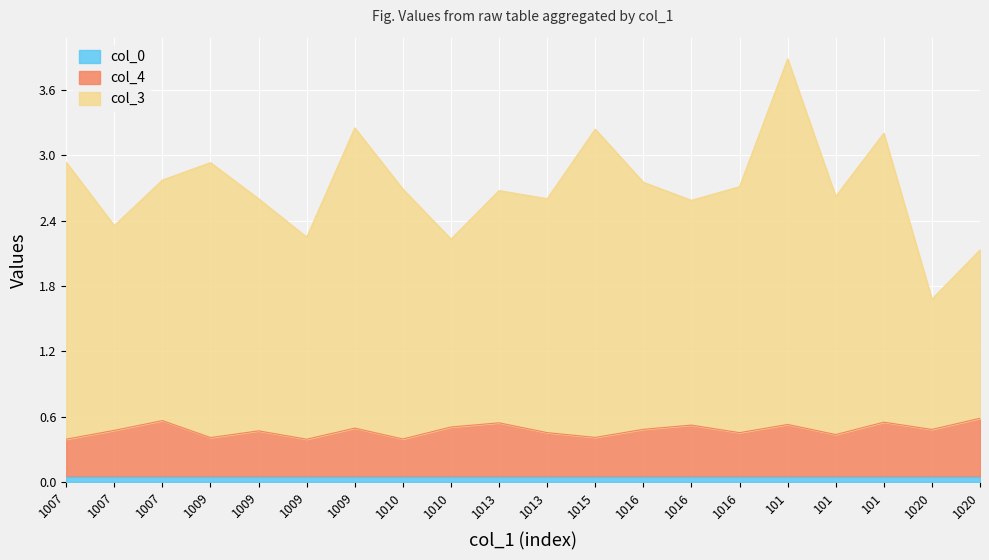

The col_4 series shows 0.3 at 1010. True or false?

False